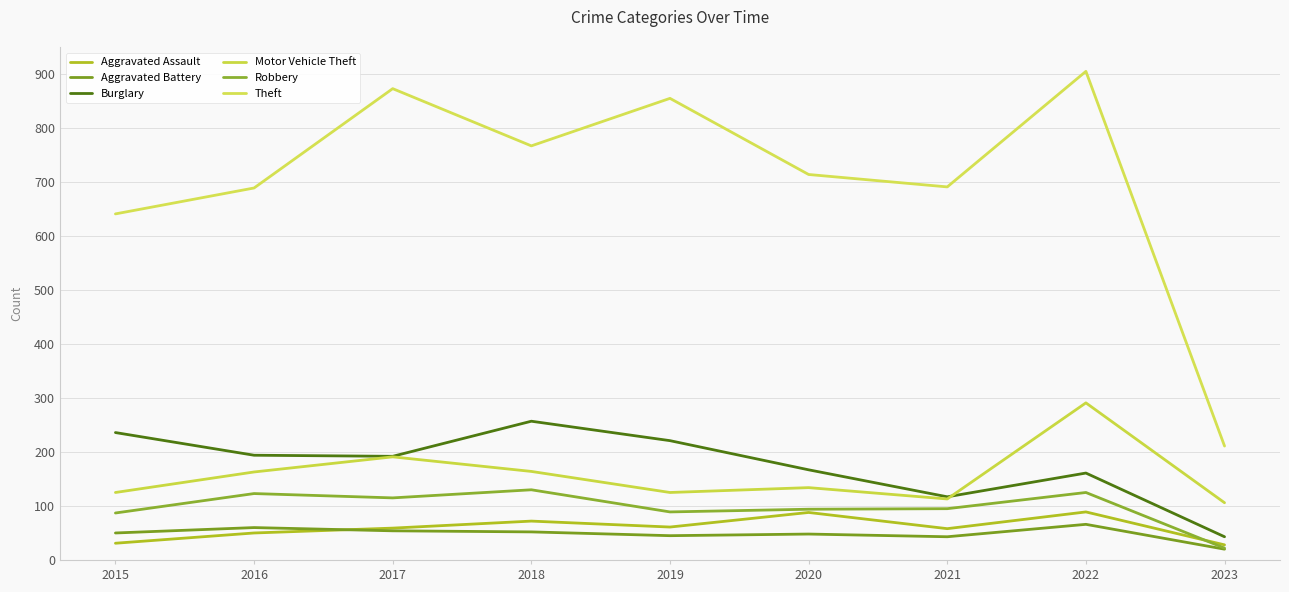

What is the average value of the Aggravated Battery series?

49